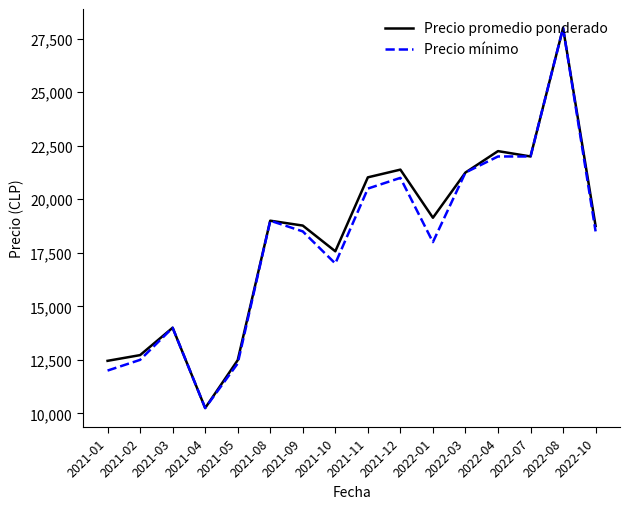

At which category is the sum across all series the highest?

2022-08